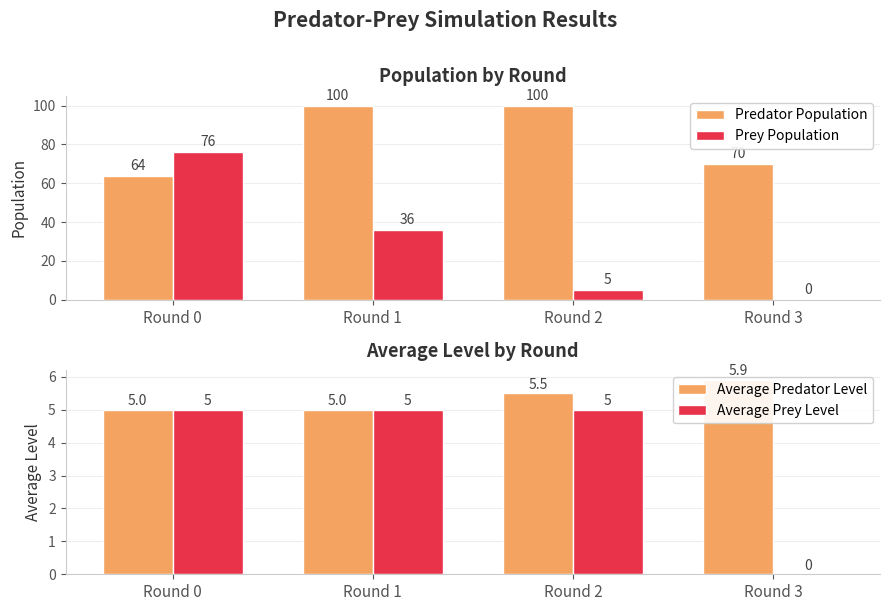

Which label corresponds to the smallest value in the chart?

Round 3